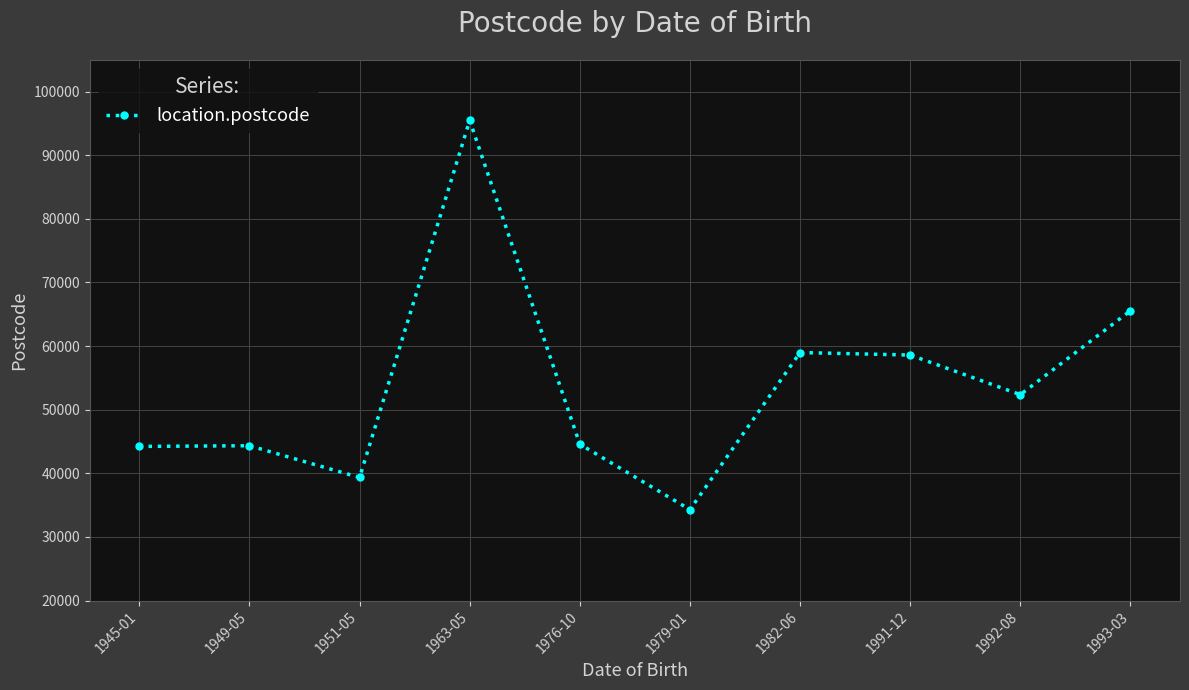

What value does the data have at 1993-03, to the nearest 10?

65550